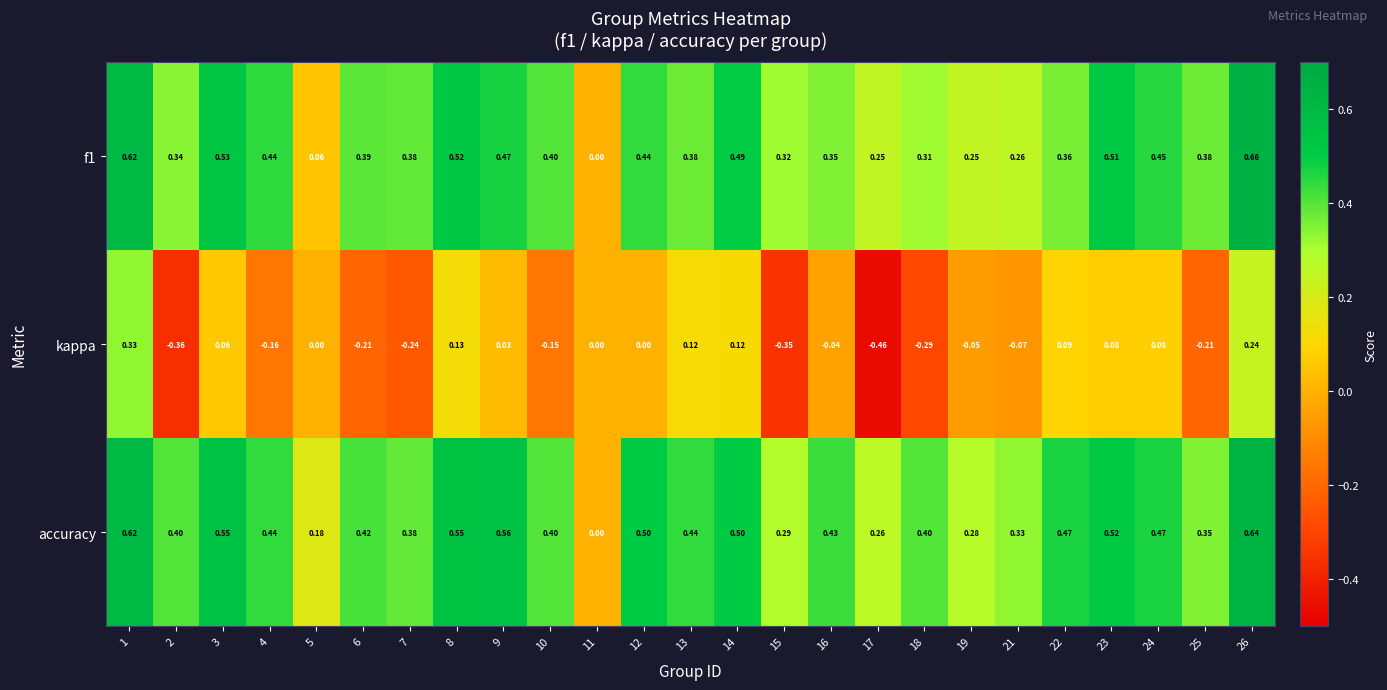

Which series has the largest total across all categories?

accuracy